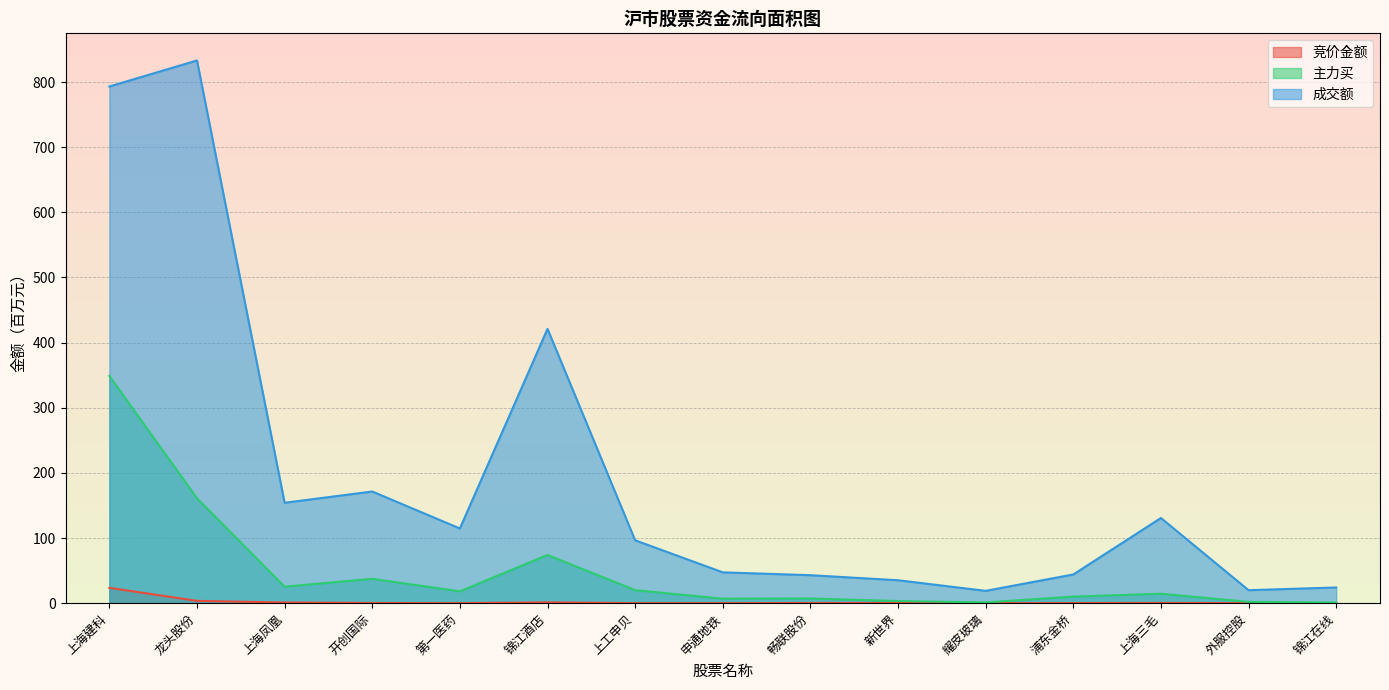

Which has a higher value, 上海建科 or 龙头股份?

上海建科